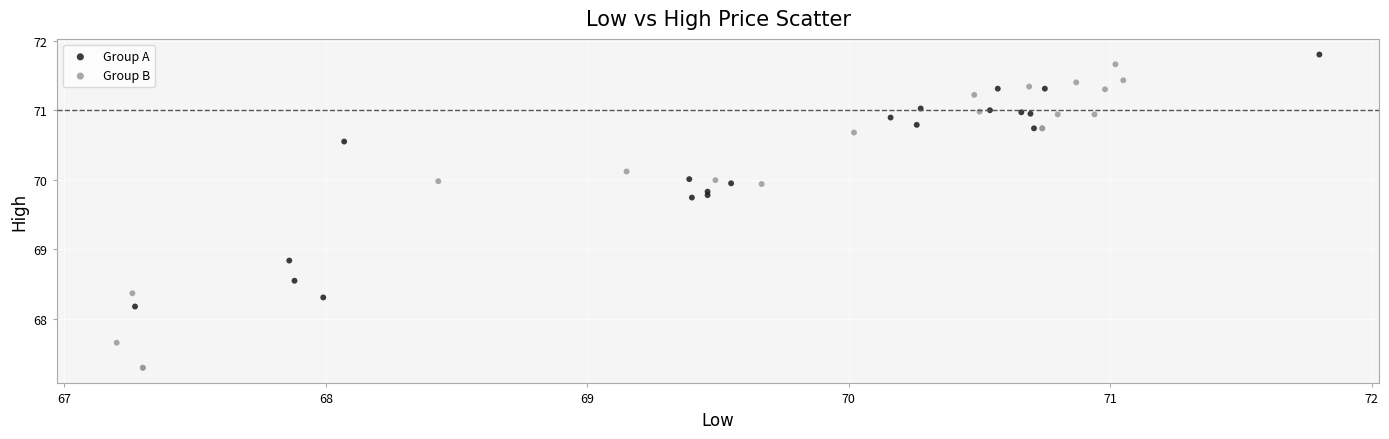

Which series contains the highest Y value?

Group A